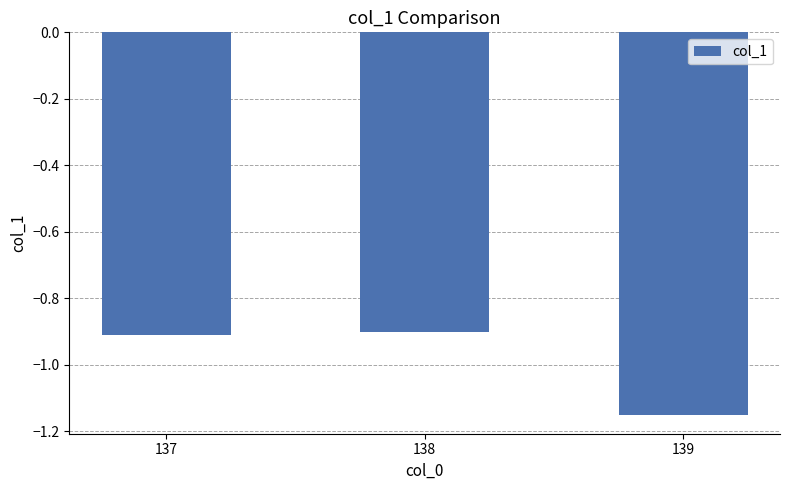

The chart shows a value of -0.7 at 139. True or false?

False